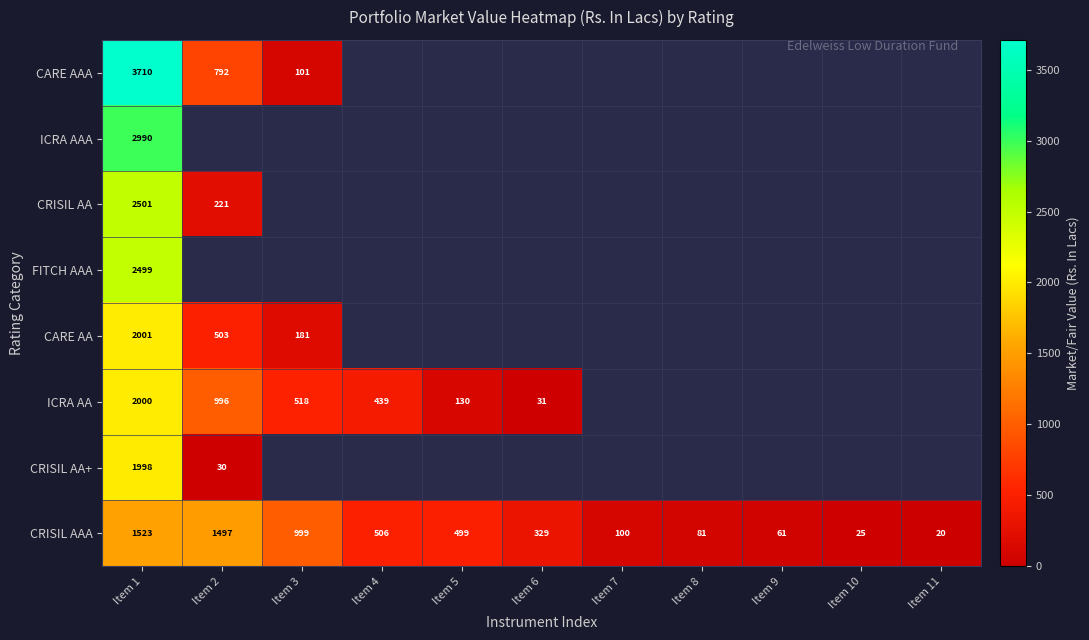

The CRISIL AAA series shows 498.7 at Item 5. True or false?

True